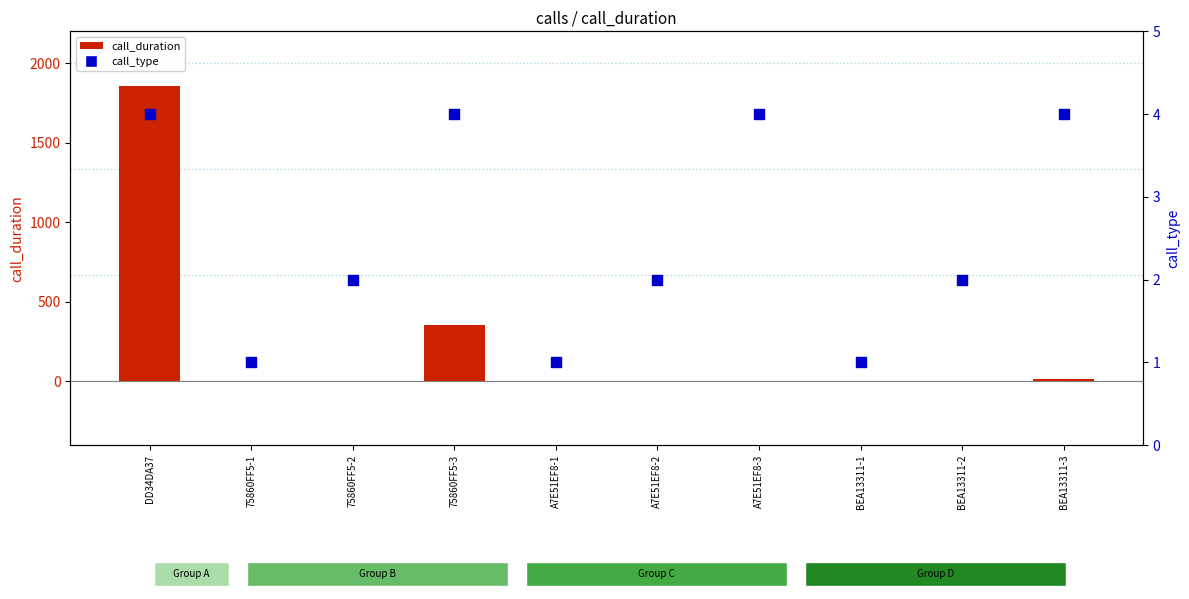

Is the value of call_type at A7E51EF8-2 greater than the value of call_duration at 75860FF5-3?

No